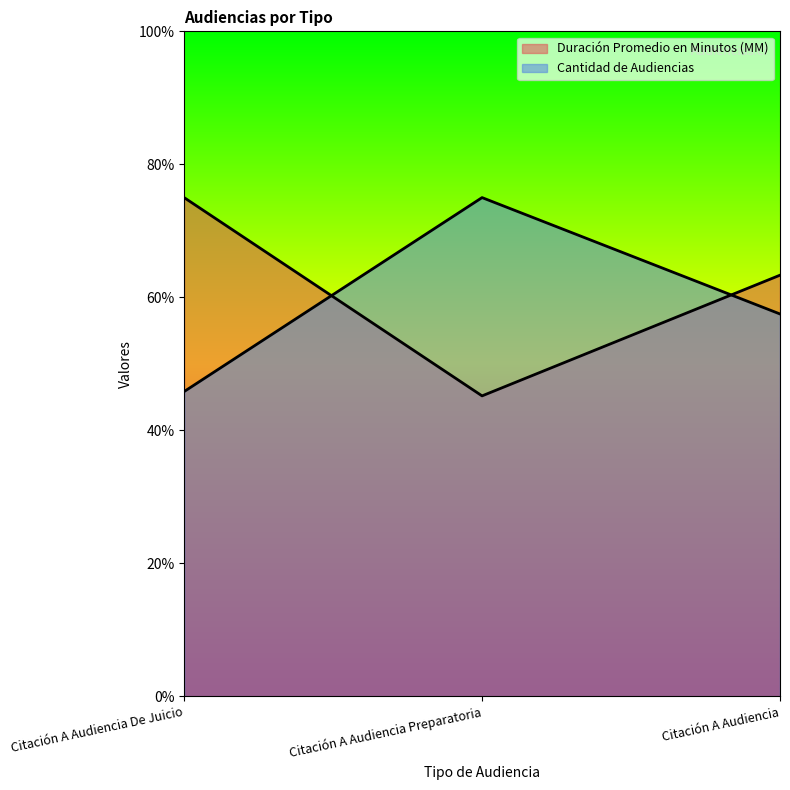

What is the approximate value of Duración Promedio en Minutos (MM) at Citación A Audiencia?

63.3